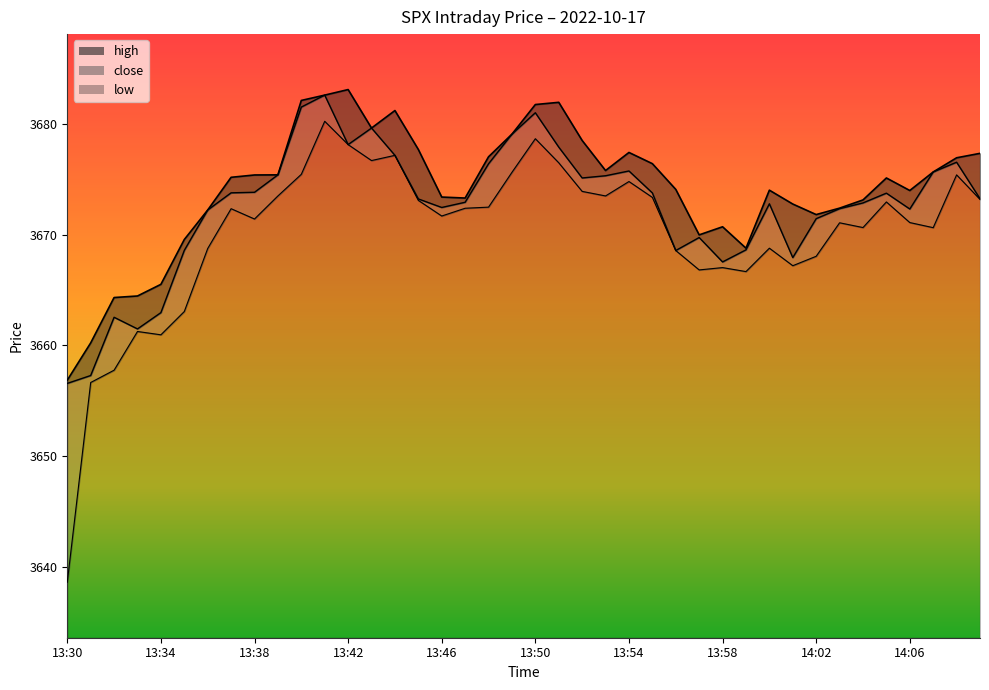

Read the low value at 13:41.

3680.2